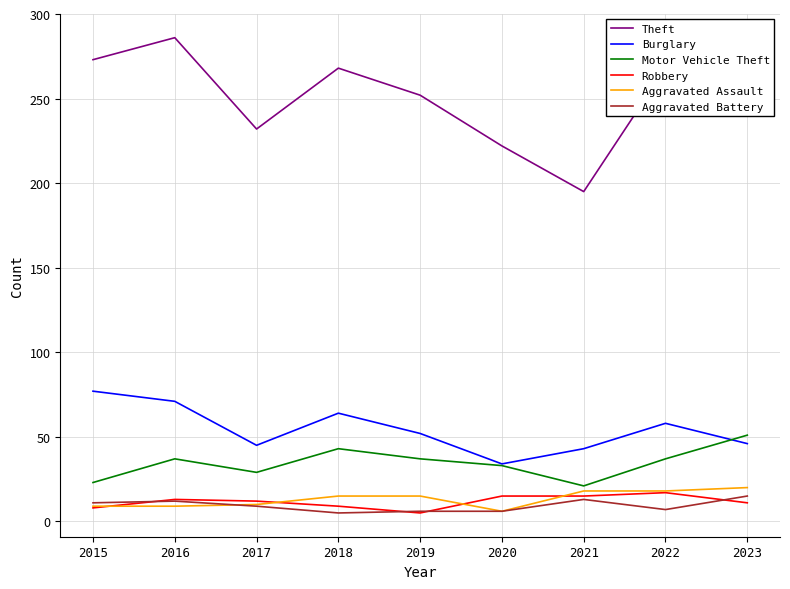

Is it true that Burglary equals 64 at 2018?

True